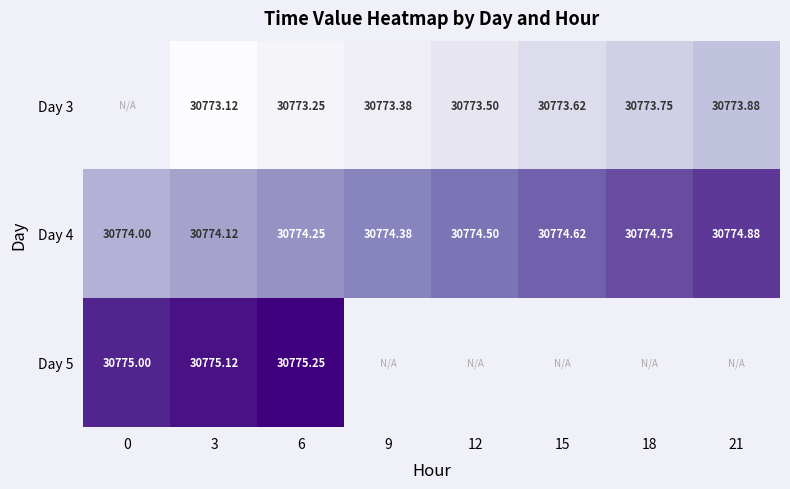

Is the value of Day 3 at 6 greater than the value of Day 4 at 21?

No